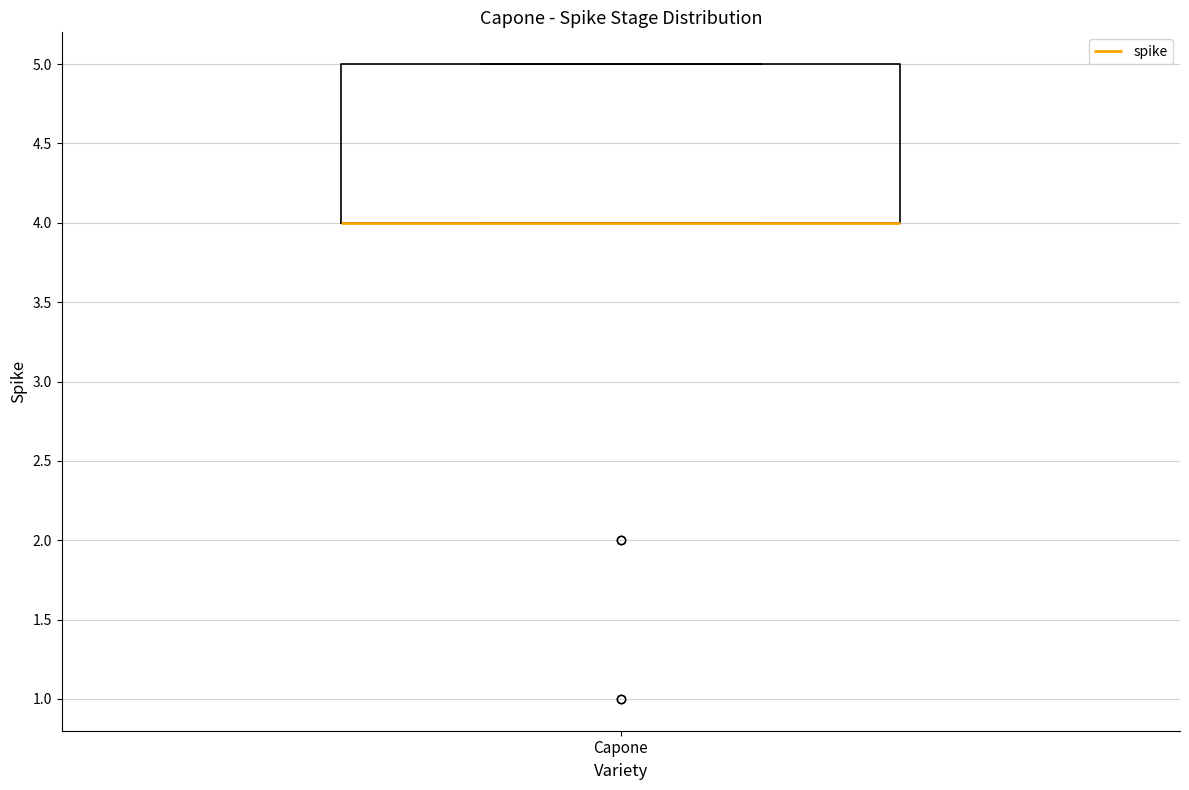

Where is the upper edge of the box for Capone on the y-axis? The values are not printed on the chart, so give them approximately, as read against the axis.

5